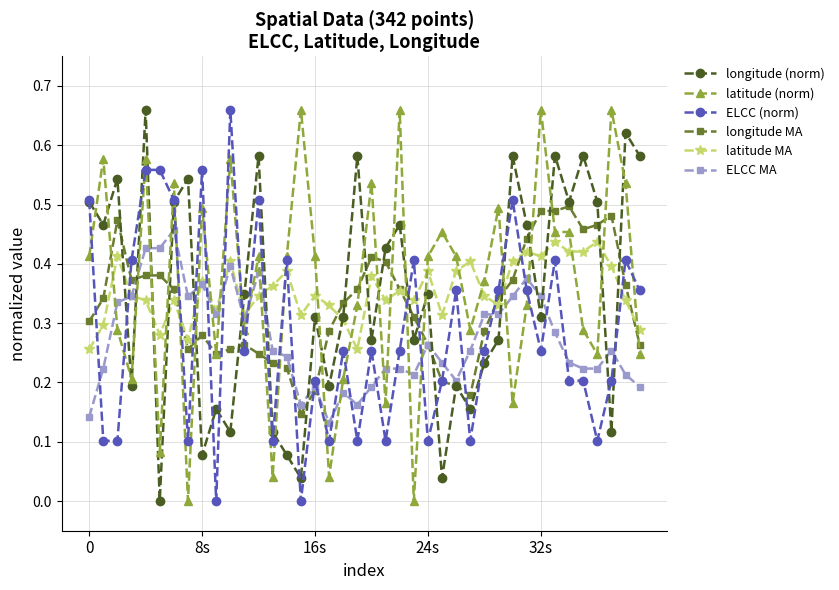

True or false: ELCC (norm) has more than 1 points higher than both neighbors.

True